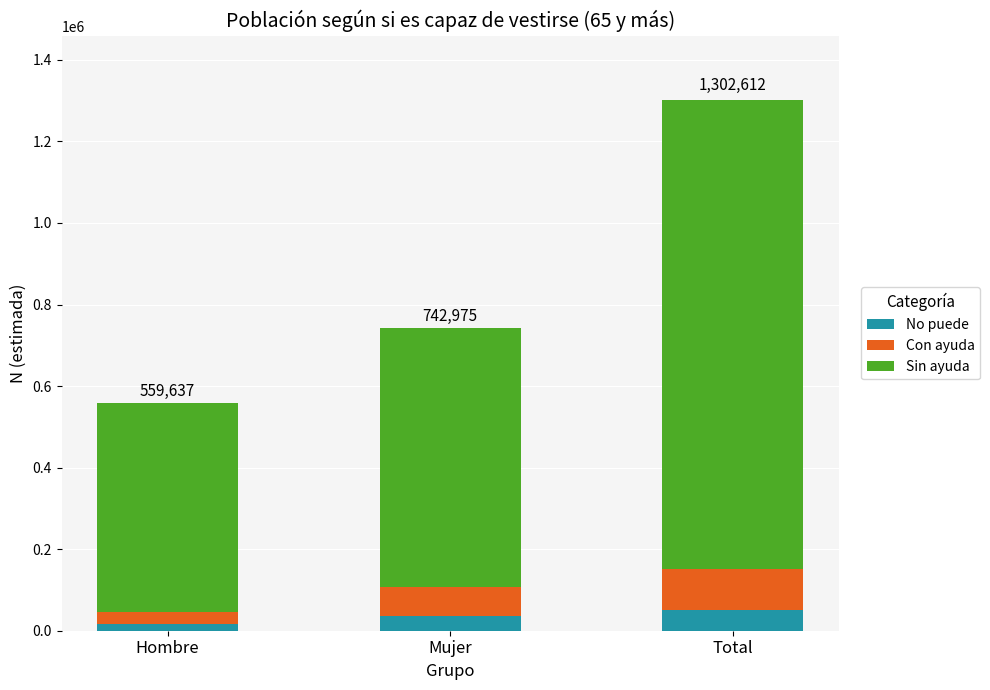

What is the highest value of the No puede series?

51898